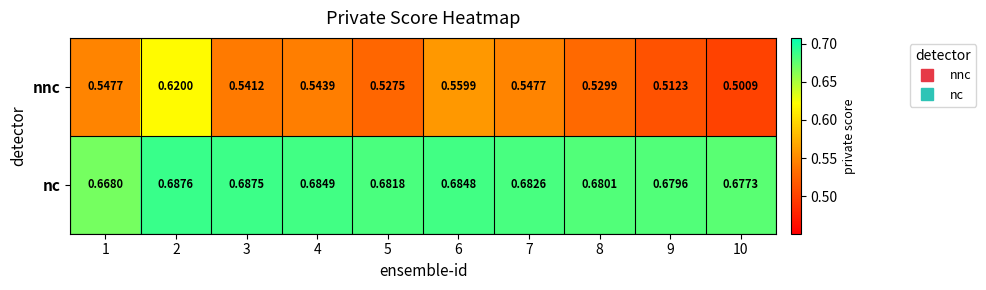

Between 3 and 4, which series saw the biggest shift?

nnc